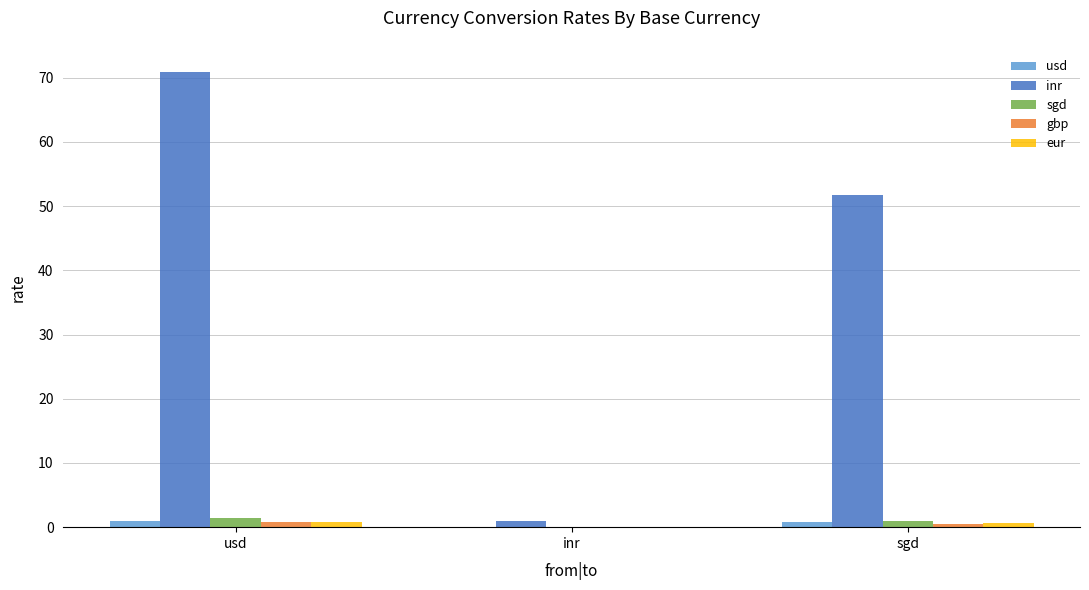

Which label corresponds to the largest value in the chart?

usd